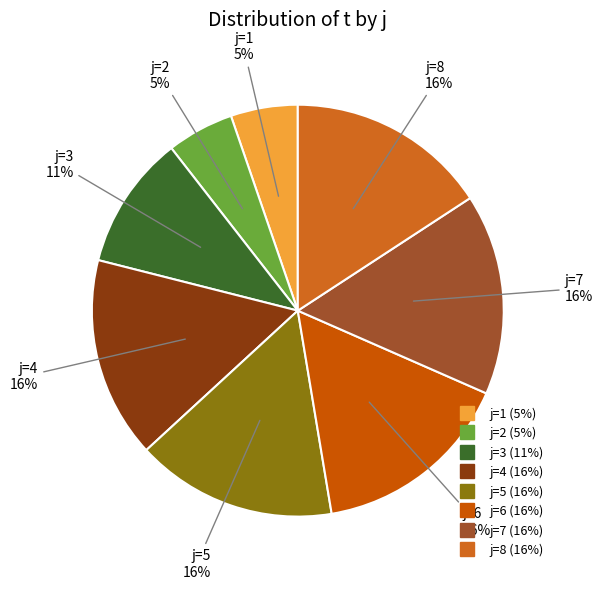

What is the largest slice in the pie chart?

4